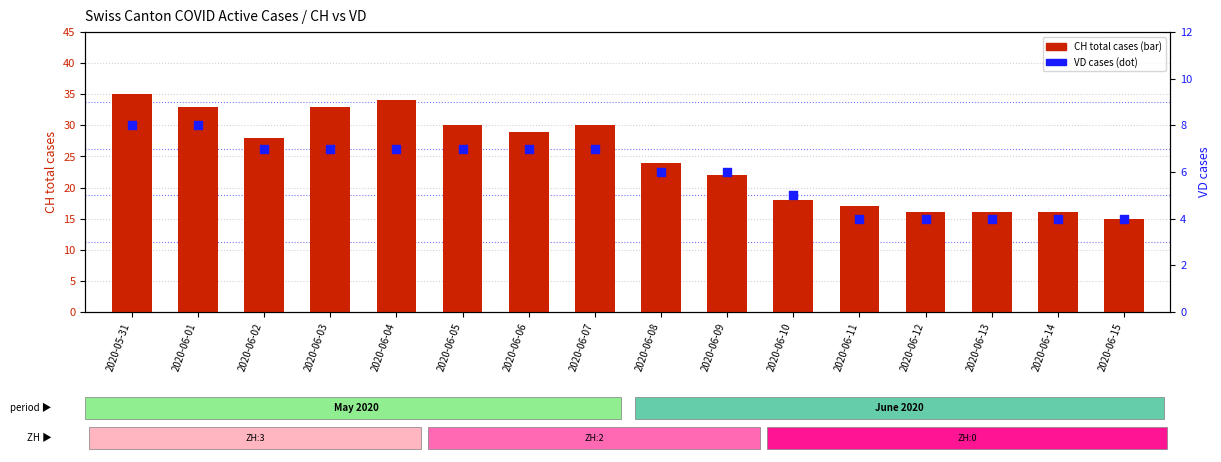

Which series has the largest total across all categories?

CH total cases